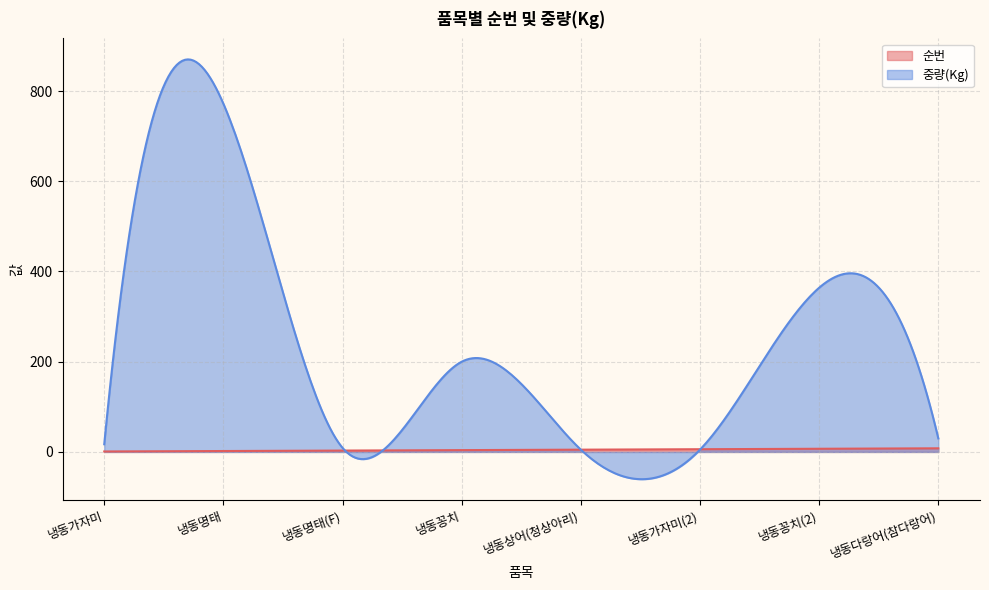

What is the approximate value of 순번 at 냉동가자미(2)?

6